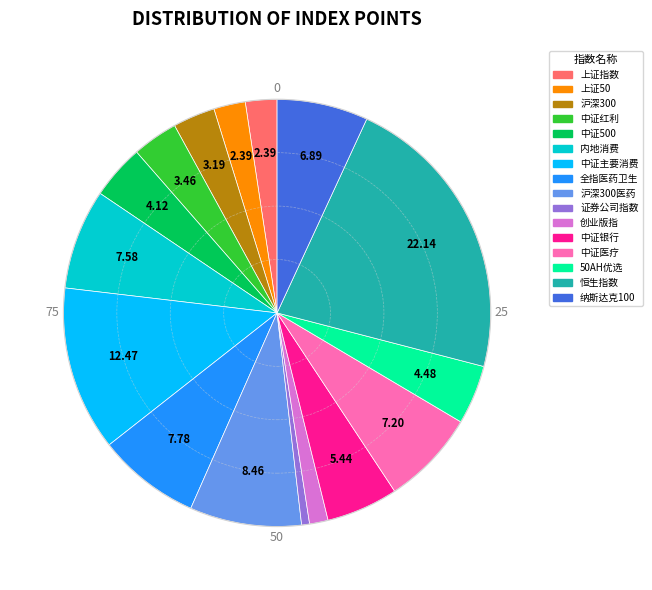

Is there any slice that represents more than half of the pie?

No